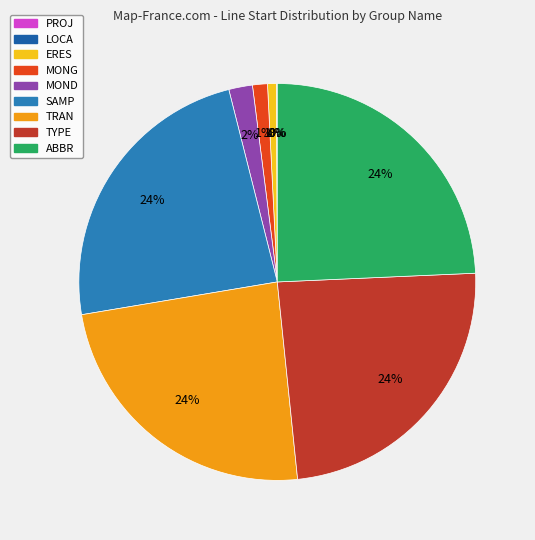

True or false: MONG accounts for 1% of the total.

True